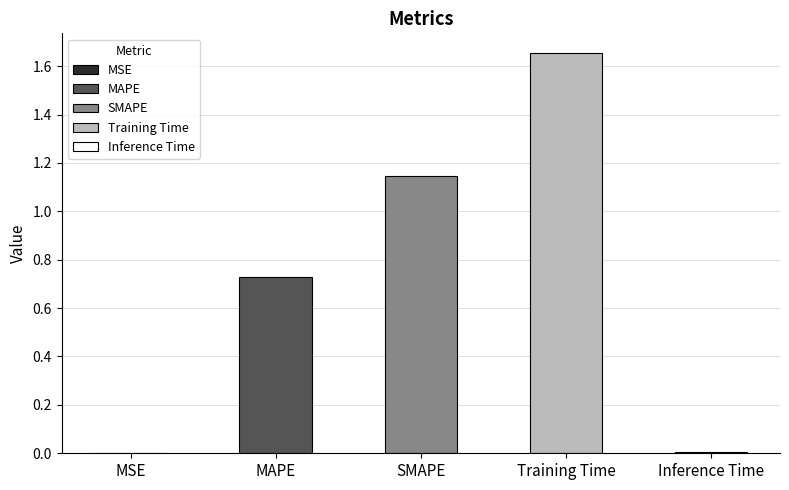

Rank the categories by value from highest to lowest.

Training Time, SMAPE, MAPE, Inference Time, MSE